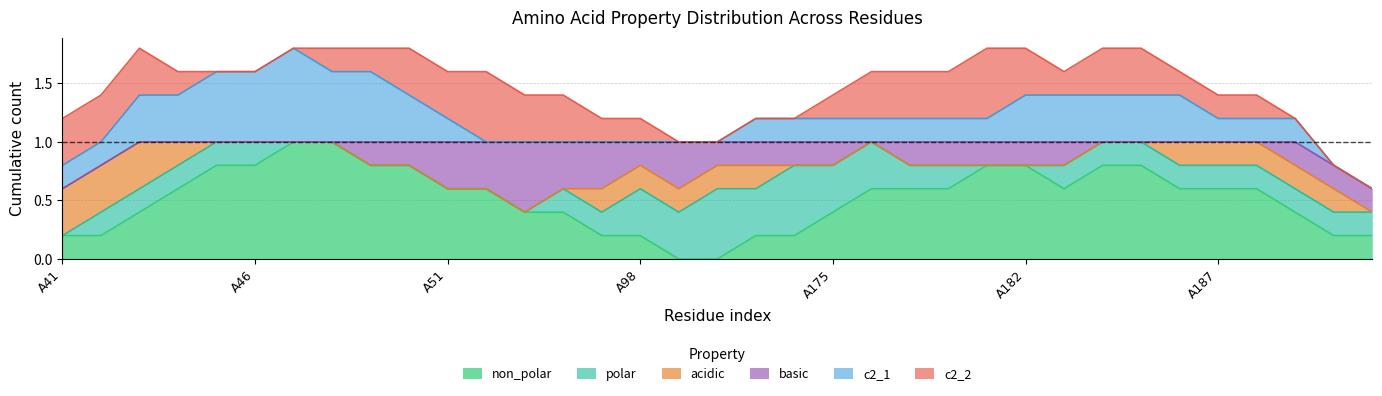

What are all the series names shown in the legend?

non_polar, polar, acidic, basic, c2_1, c2_2